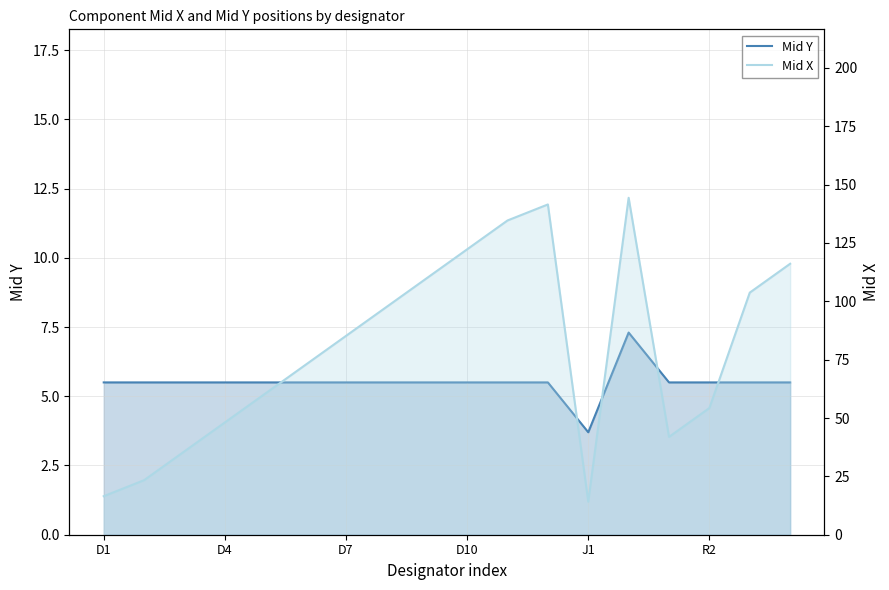

List the series in order of their overall mean, lowest first.

Mid Y, Mid X